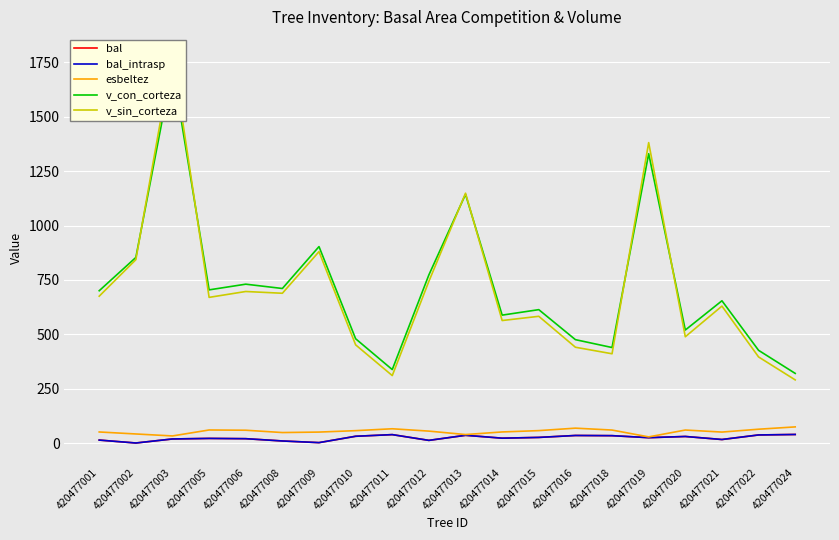

At which category is the sum across all series the highest?

420477003